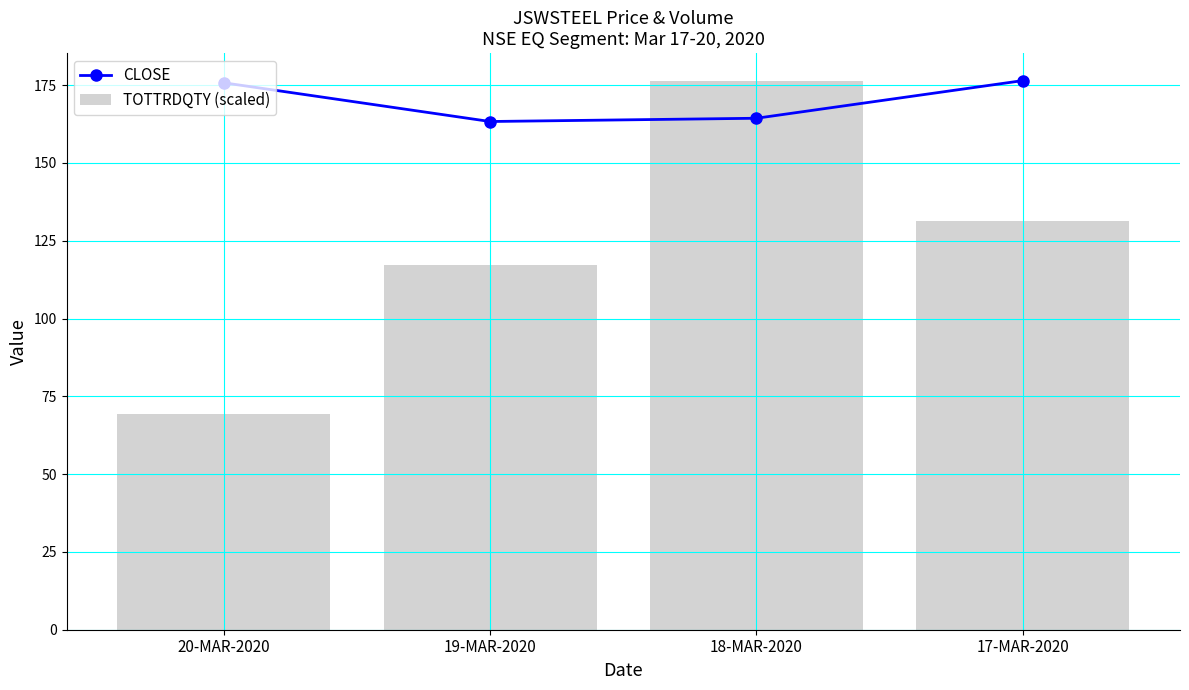

The value of CLOSE at 17-MAR-2020 is 176.4. True or false?

True